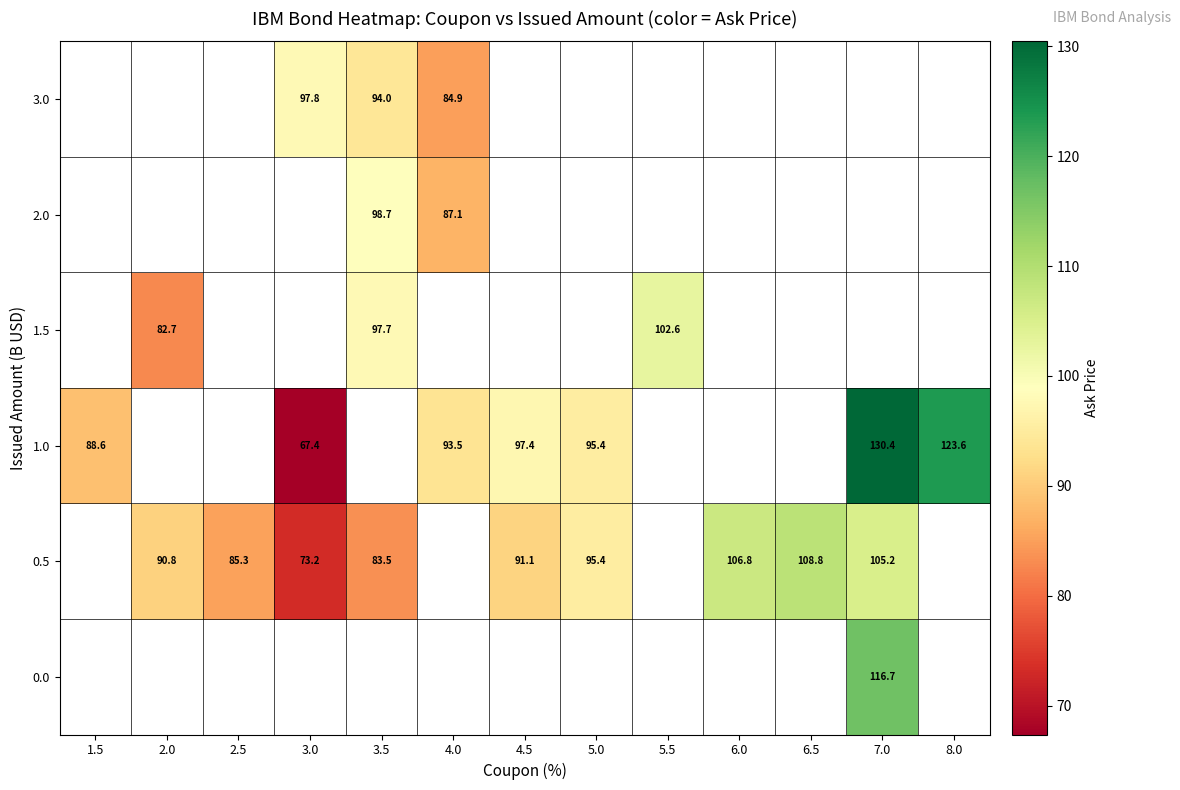

At which category does the chart reach its minimum across all series?

3.0